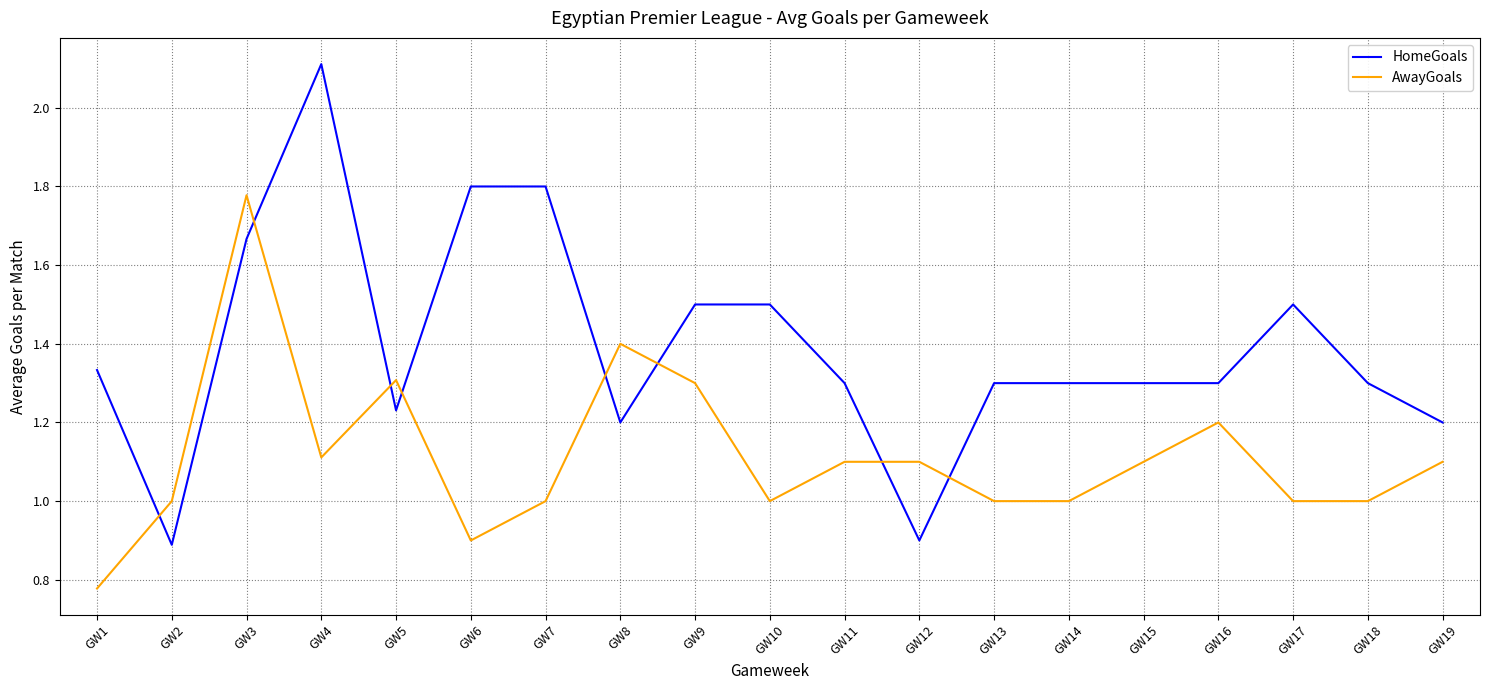

Is the value of AwayGoals at GW12 greater than the value of HomeGoals at GW14?

No